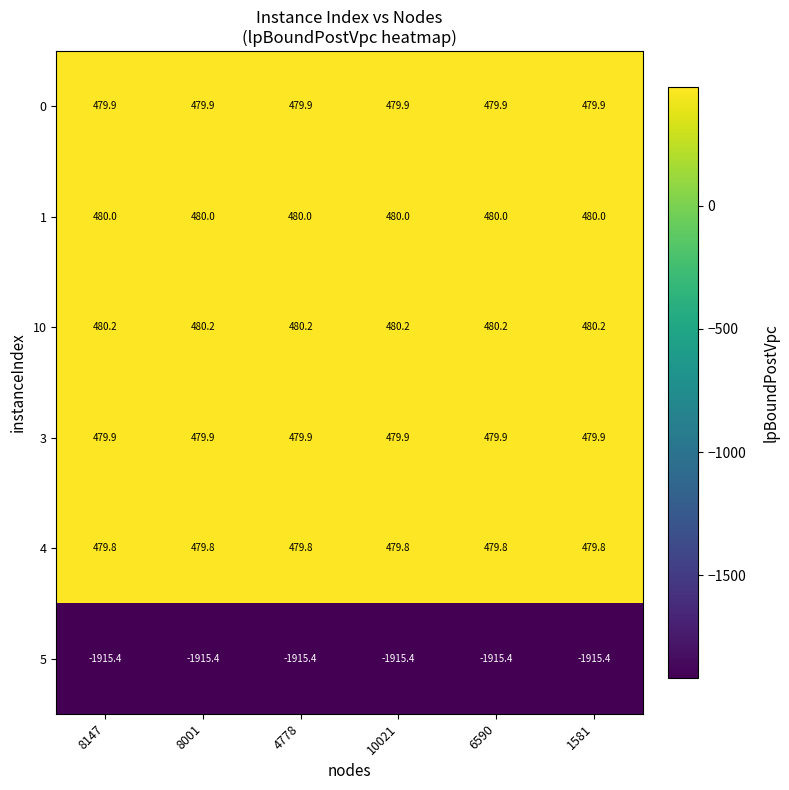

What is the average value of the 4 series?

479.8